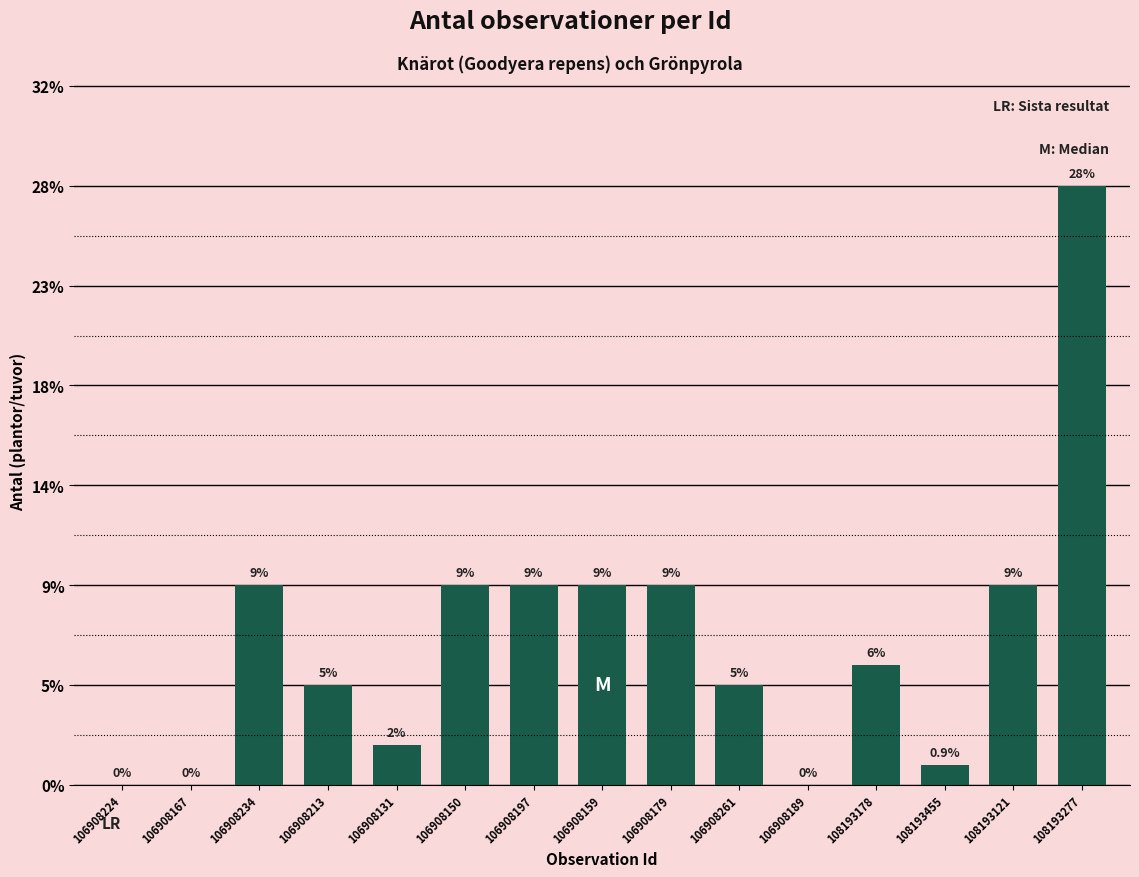

What position from the right is 108193455?

3